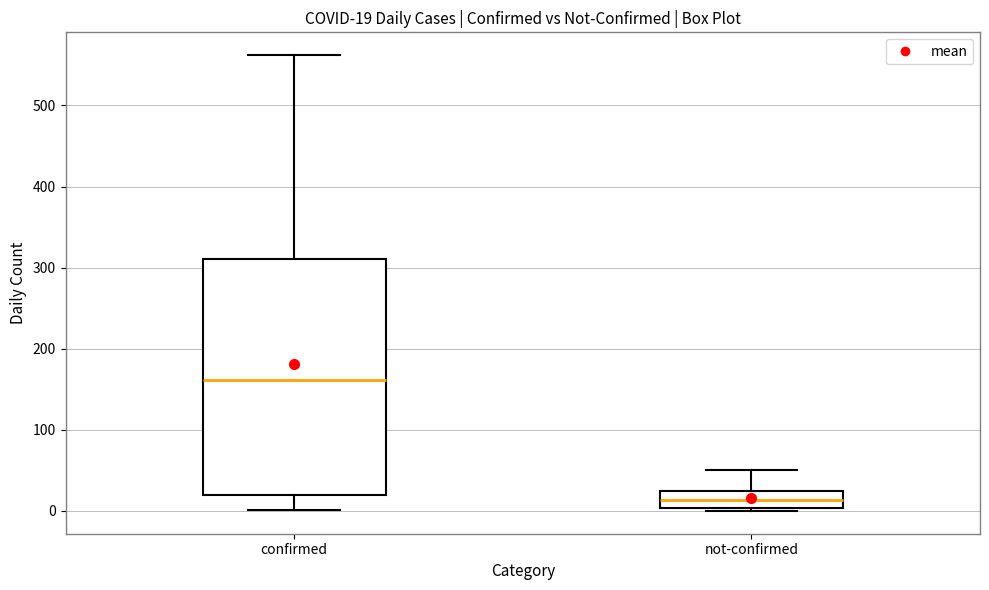

Which box is the tallest, from its lower edge to its upper edge?

confirmed